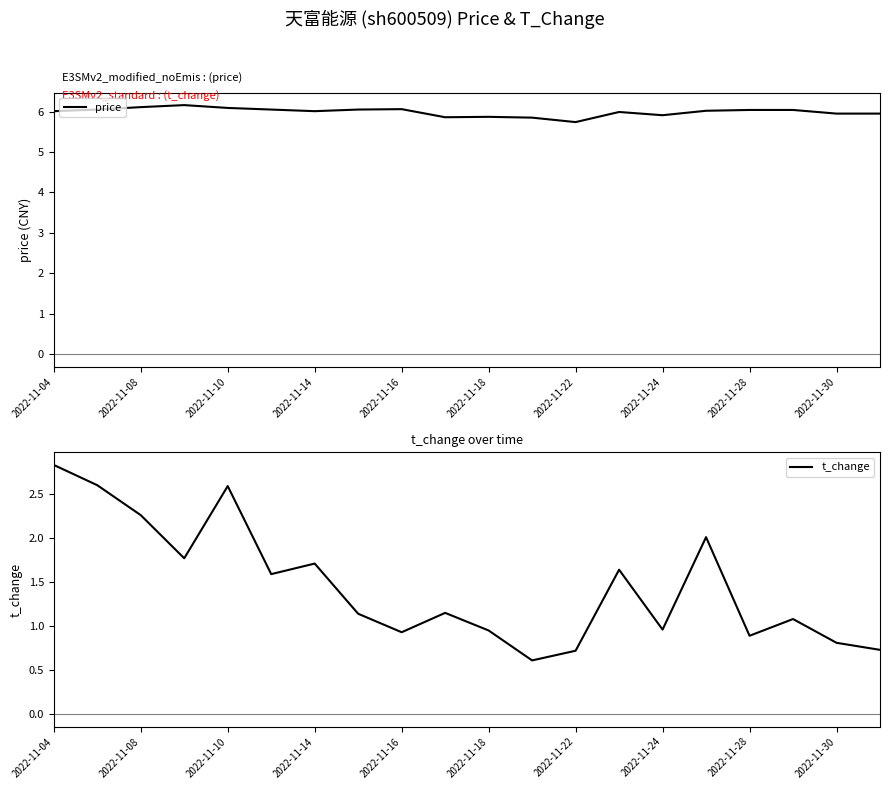

What is the minimum value shown in the chart?

0.6